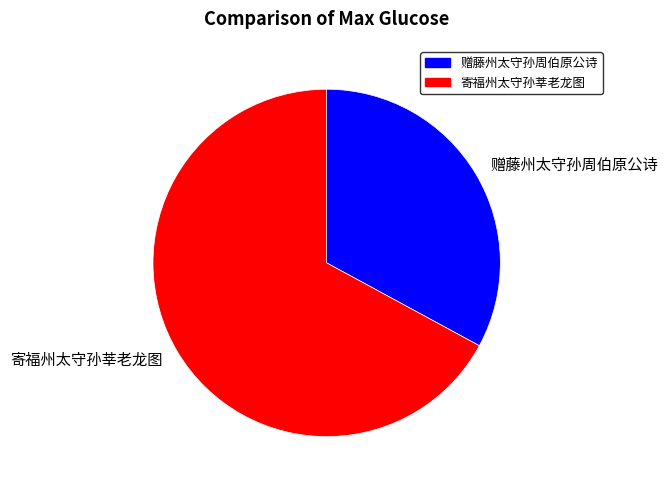

The 寄福州太守孙莘老龙图 slice represents 67% of the pie. True or false?

True